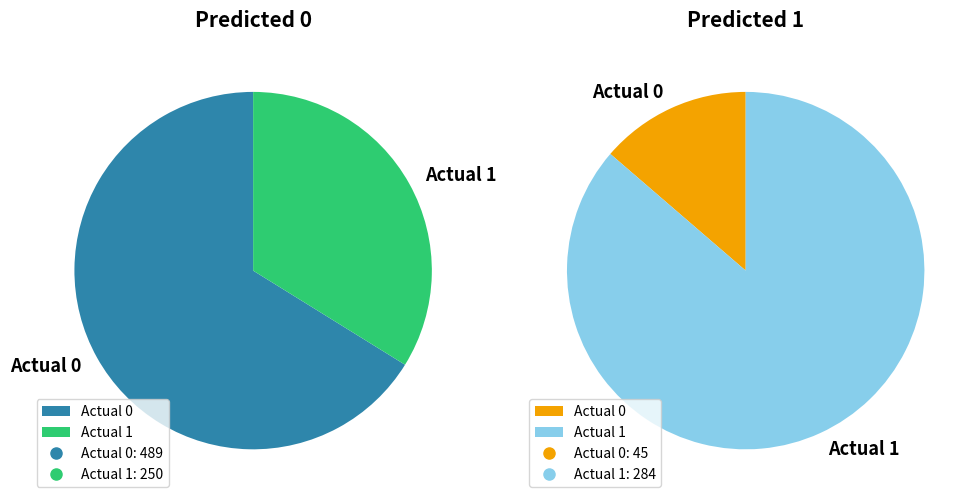

Which series changed the most between Actual 0 and Actual 1?

Predicted 0